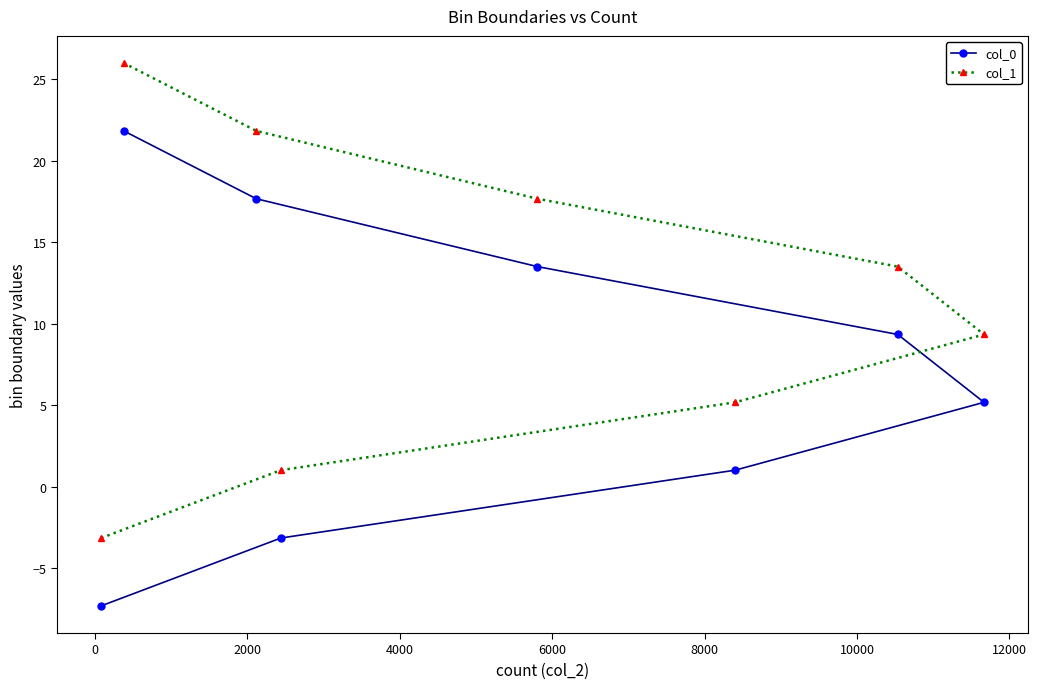

What is the sum of all col_0 values?

58.1